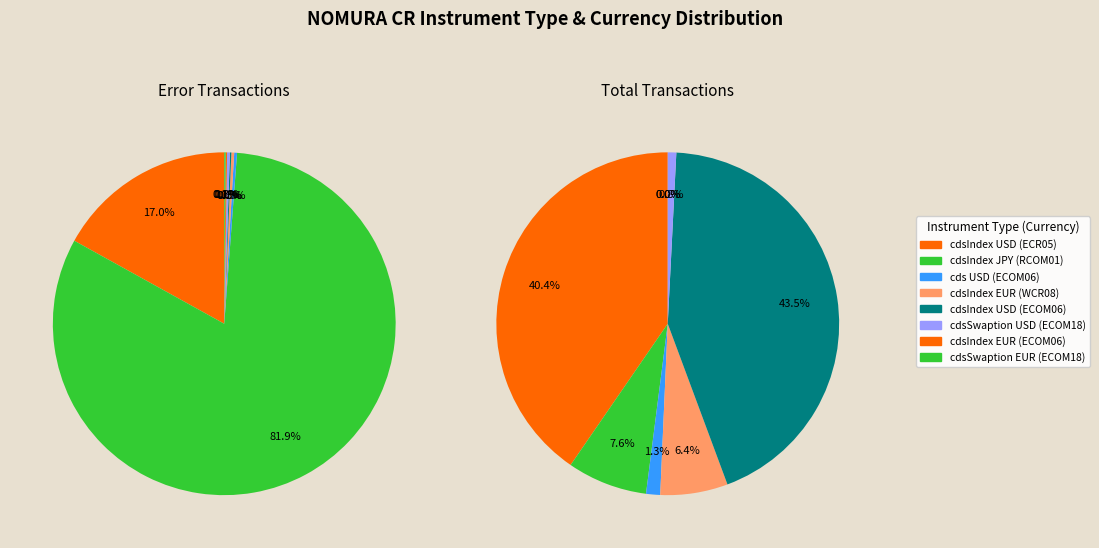

How many slices are in this pie chart?

8